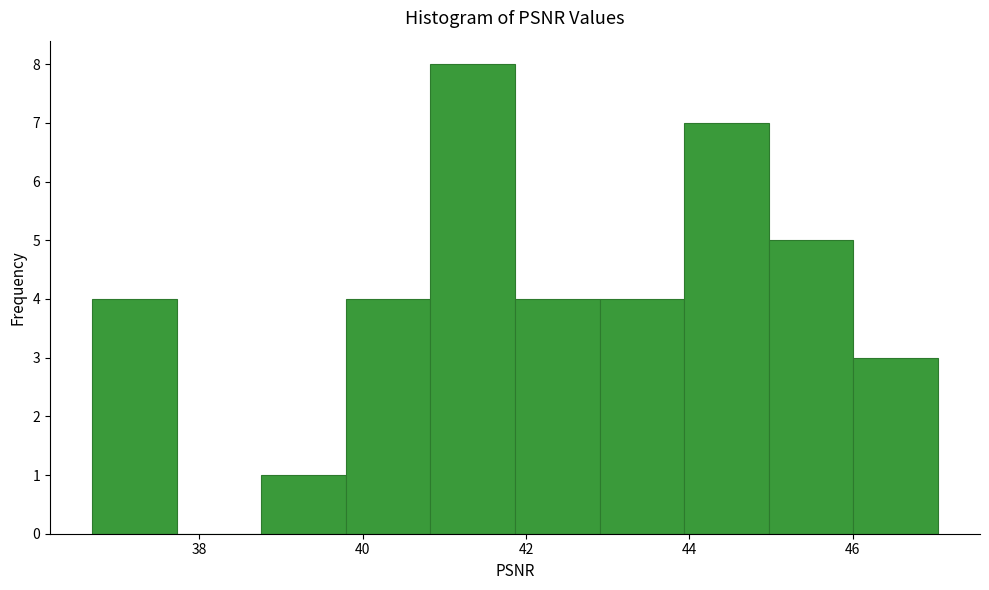

Reading left to right, transcribe this chart: for each bar, give the range it covers on the x-axis and its height. Neither the bar edges nor the heights are printed on the chart, so give them approximately, as read against the axes.

36.6 to 37.8: 4
37.8 to 38.8: 0
38.8 to 39.8: 1
39.8 to 40.8: 4
40.8 to 41.8: 8
41.8 to 43.0: 4
43.0 to 44.0: 4
44.0 to 45.0: 7
45.0 to 46.0: 5
46.0 to 47.0: 3